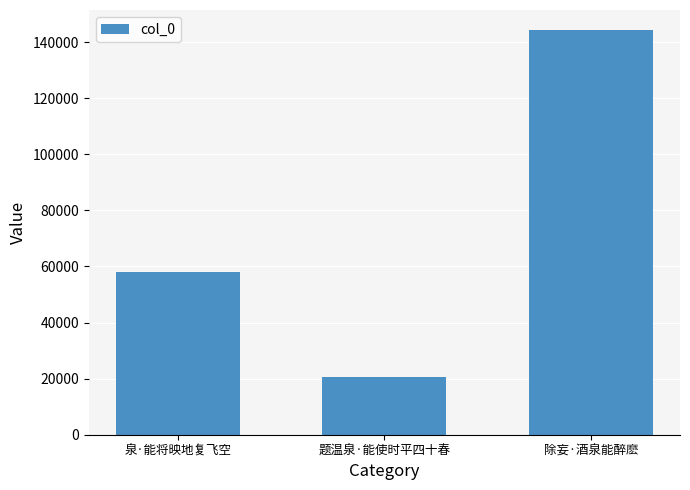

What is the label of the 2nd bar from the left?

题温泉·能使时平四十春